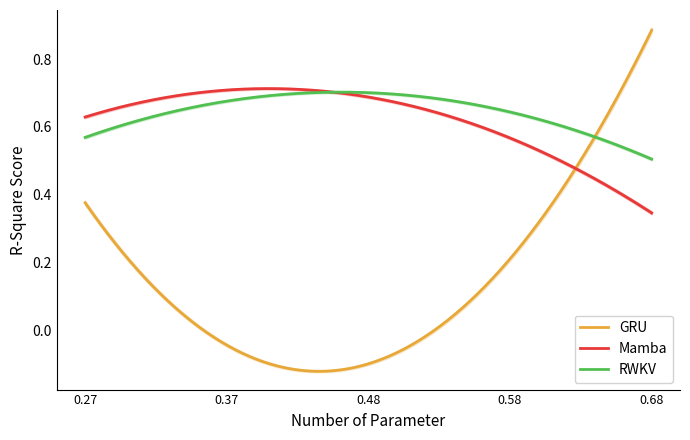

Which has a higher value, 0.26926394747392535 or 0.681013785573475?

0.681013785573475